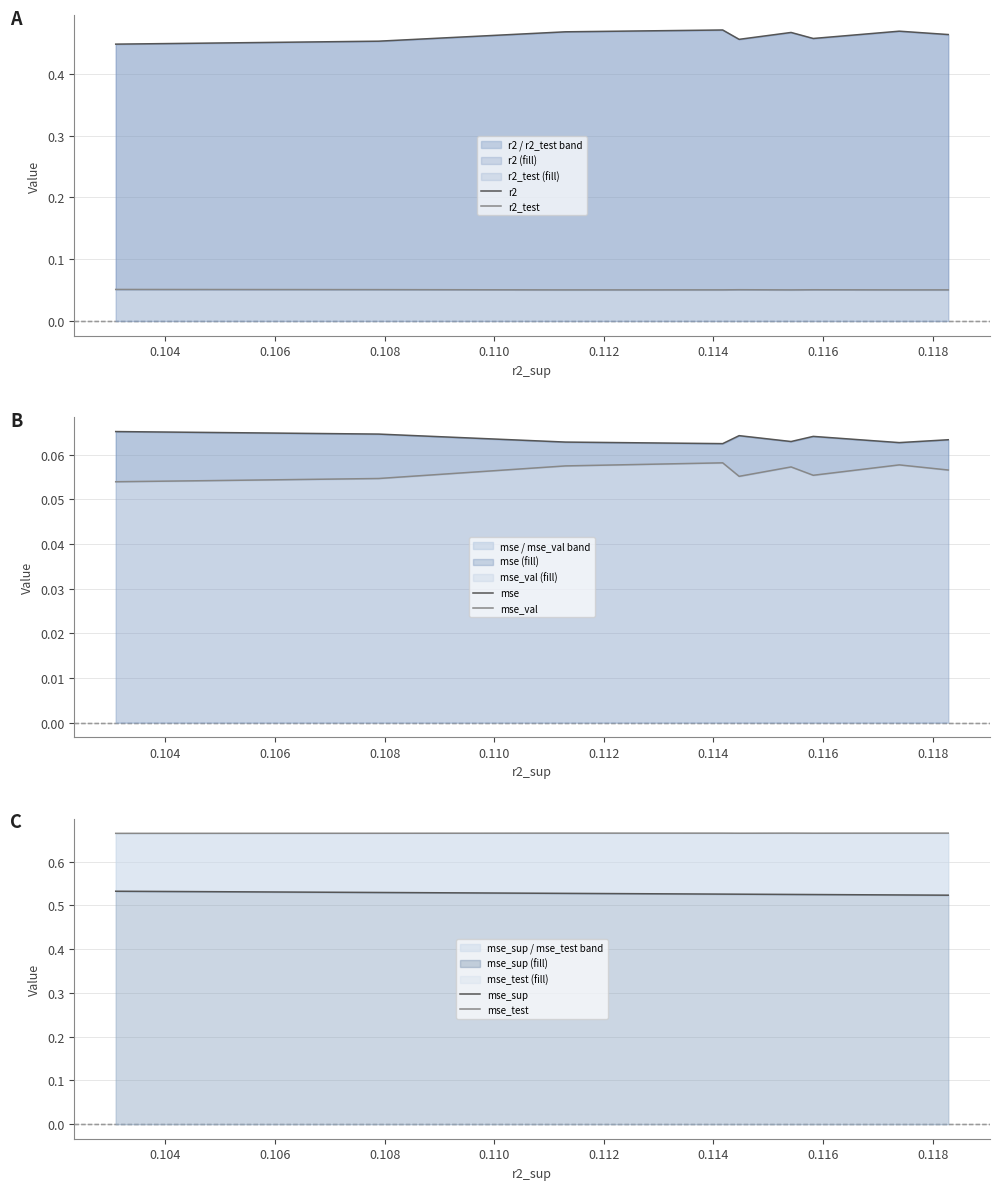

Is the value of r2_test at 0.102 greater than the value of mse at 0.112?

No